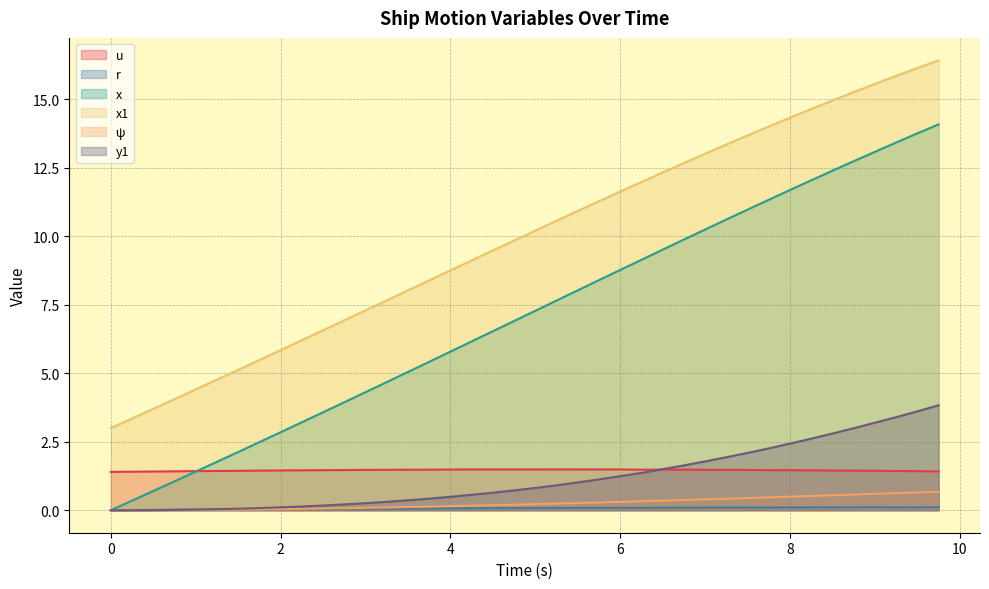

Which series has the largest range (max minus min)?

x